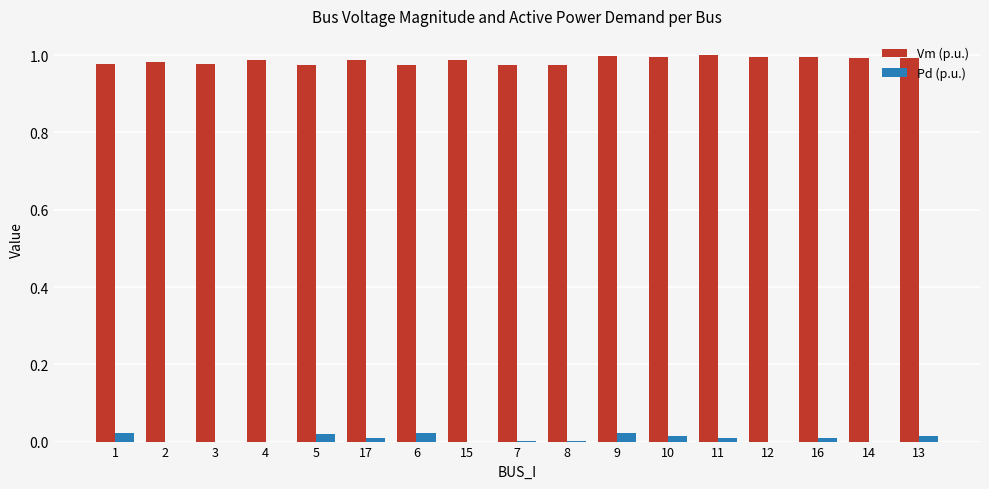

What is the sum of all Vm (p.u.) values?

16.8